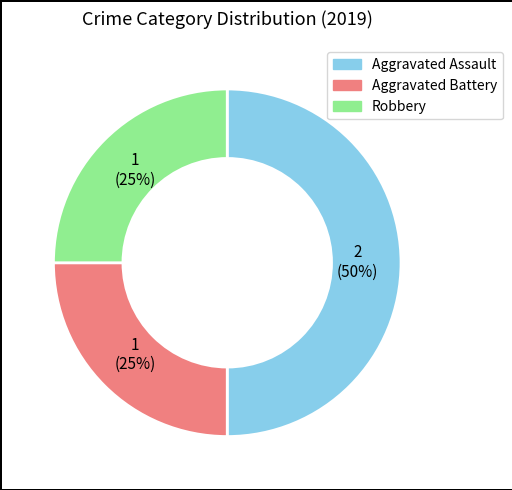

Between Robbery and Aggravated Assault, which is larger?

Aggravated Assault